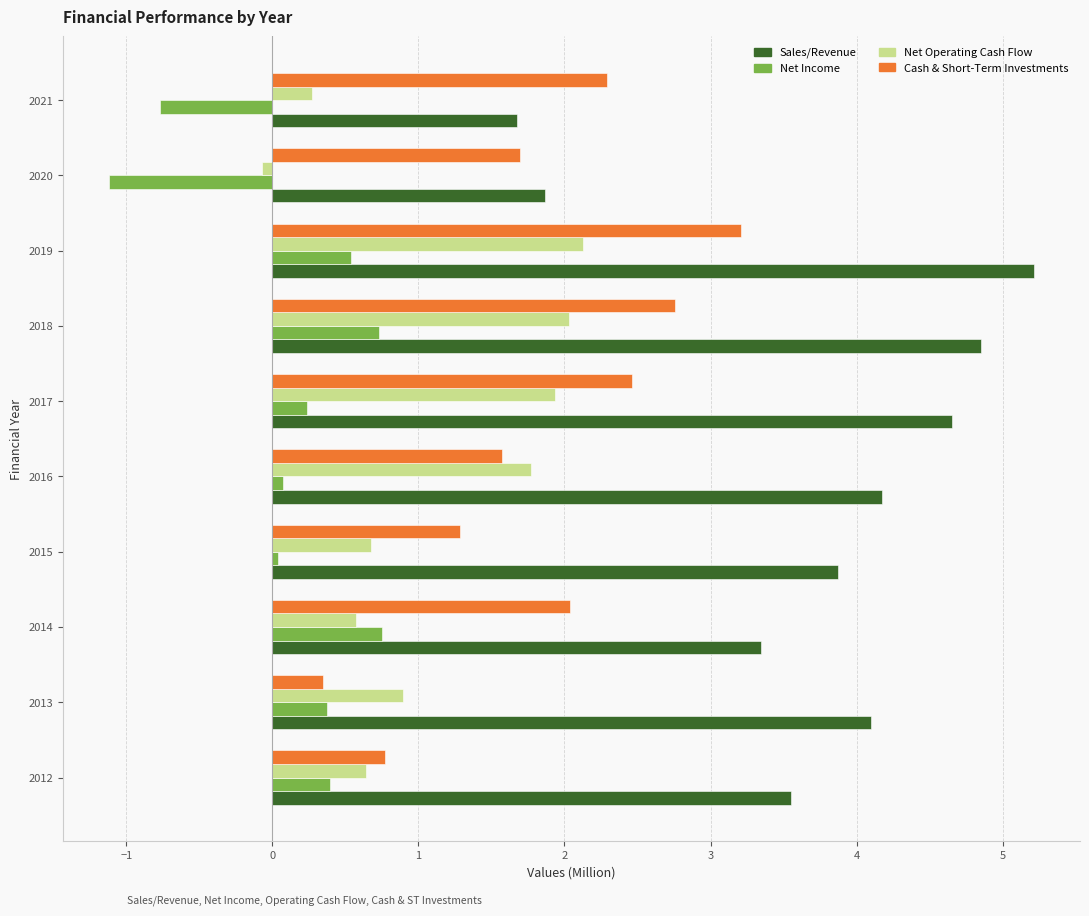

Rank the series by their average value, from highest to lowest.

Sales/Revenue, Cash & Short-Term Investments, Net Operating Cash Flow, Net Income